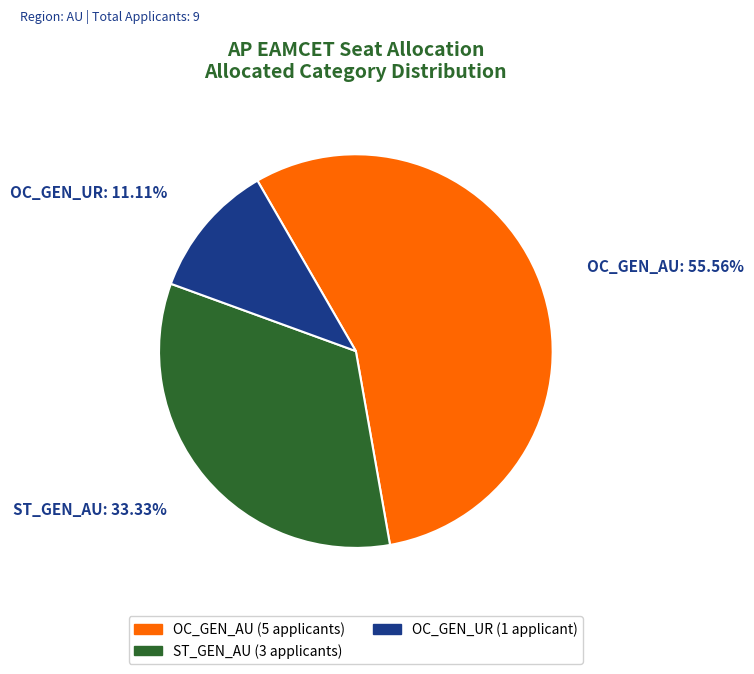

Is there a majority slice in this chart?

Yes